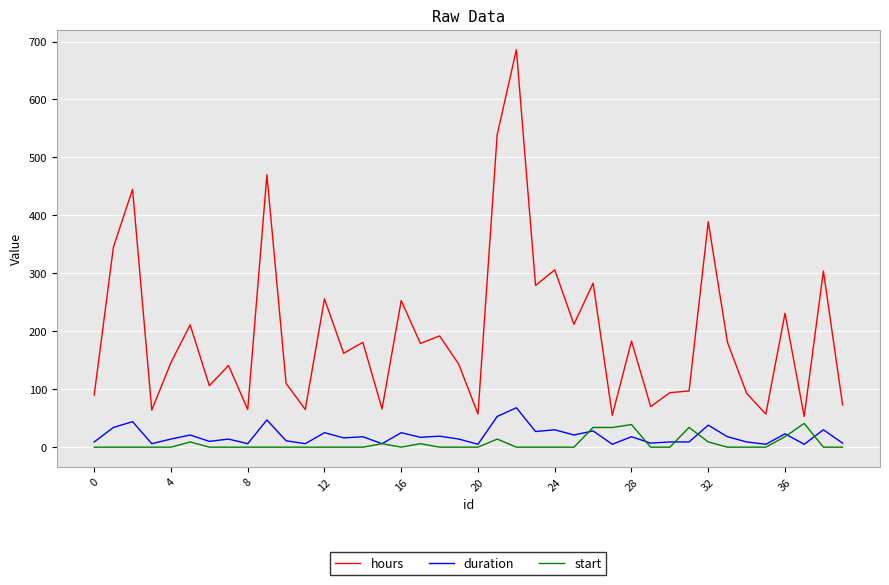

What is the difference between the maximum and second lowest values in the start series?

41